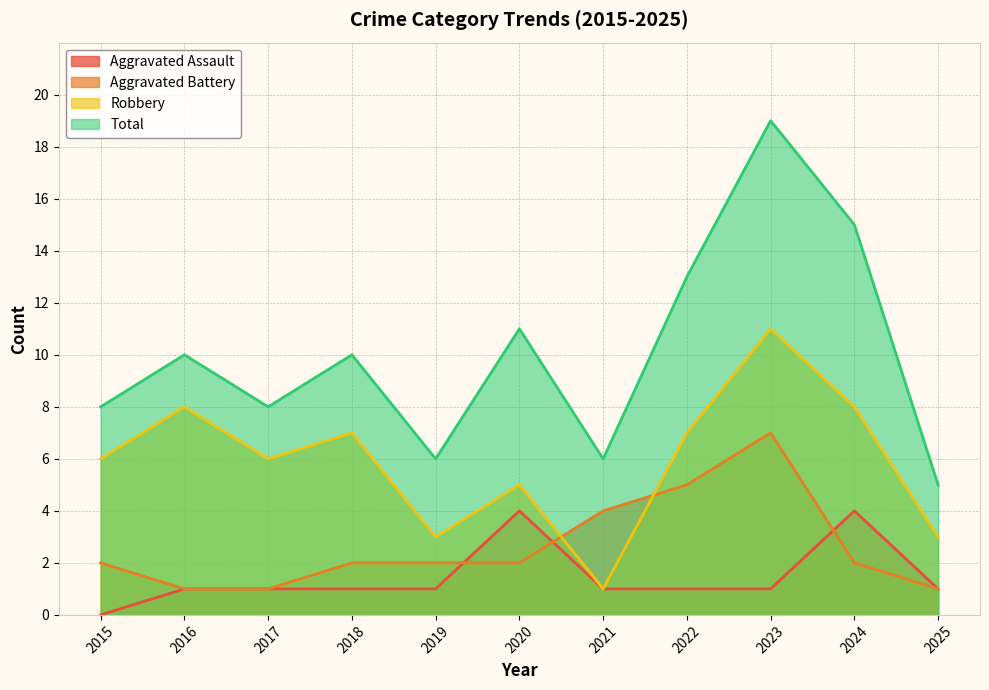

What is the average value of the Total series?

10